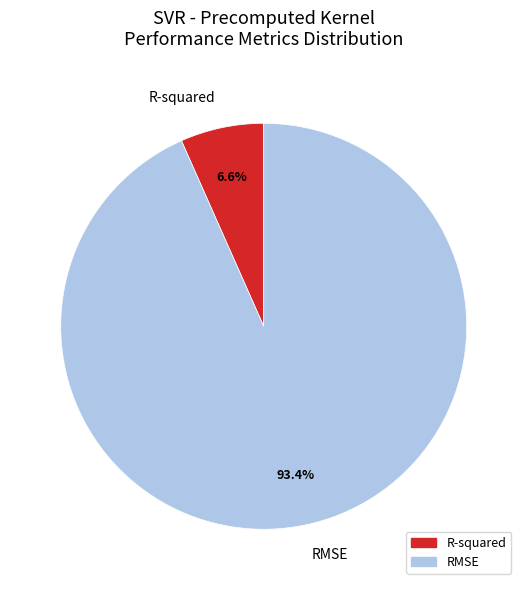

How many segments does this pie chart have?

2